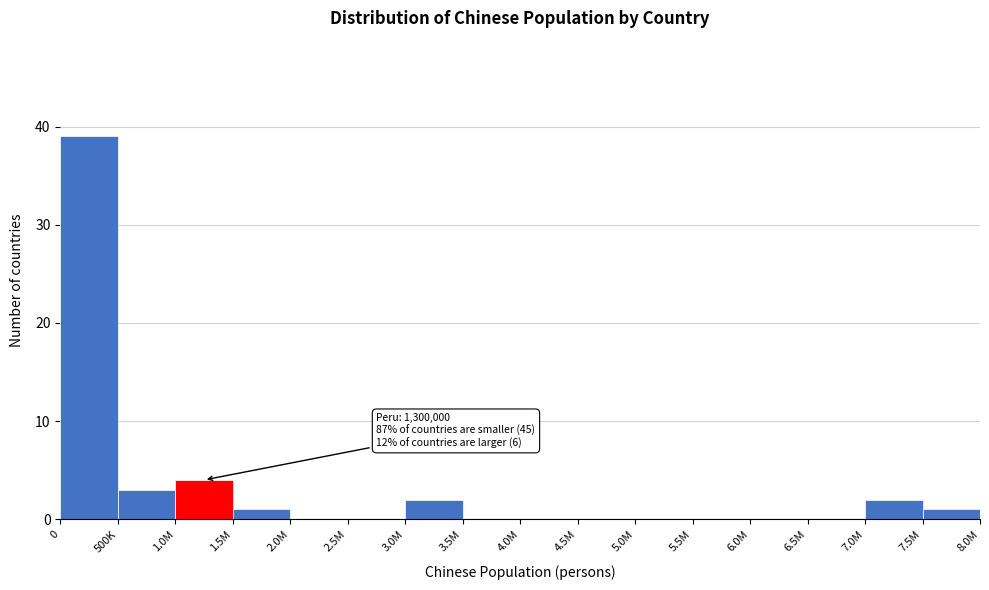

Reading left to right, list all the values displayed in this chart.

0=39	500K=3	1.0M=4	1.5M=1	2.0M=0	2.5M=0	3.0M=2	3.5M=0	4.0M=0	4.5M=0	5.0M=0	5.5M=0	6.0M=0	6.5M=0	7.0M=2	7.5M=1